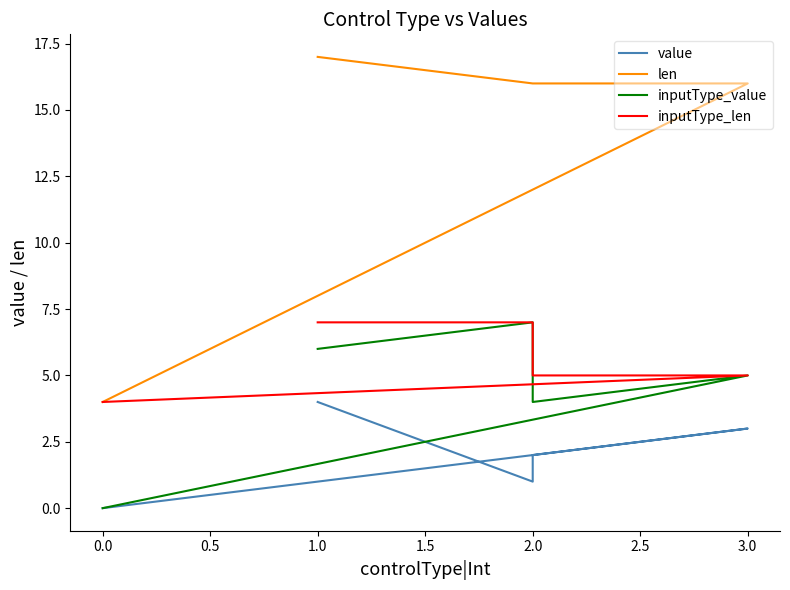

What is the value of the inputType_value point at the 2nd from the left?

7